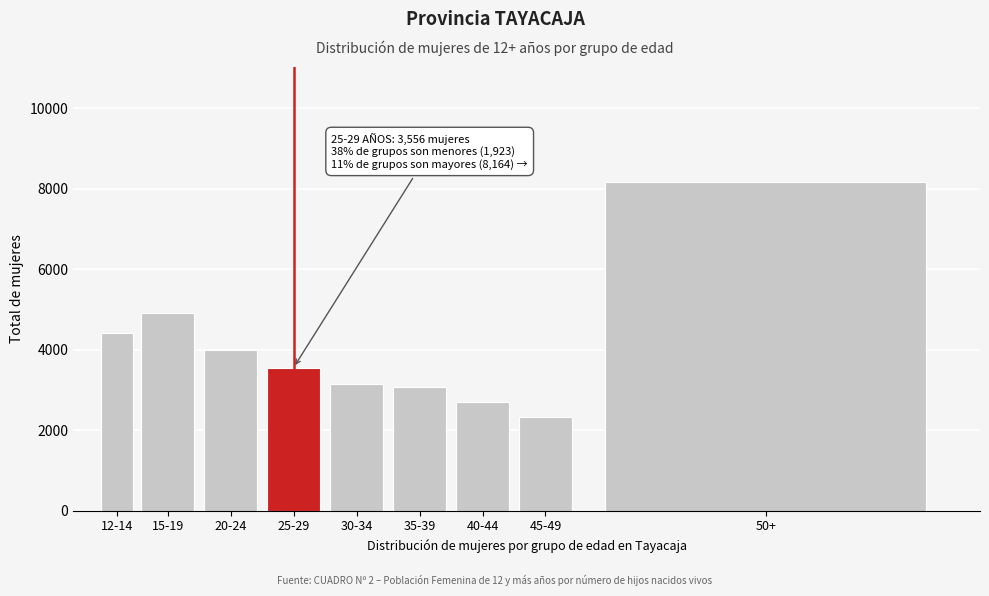

Reading right to left, list all the values displayed in this chart.

50+=8164	45-49=2323	40-44=2691	35-39=3069	30-34=3141	25-29=3556	20-24=3995	15-19=4908	12-14=4403